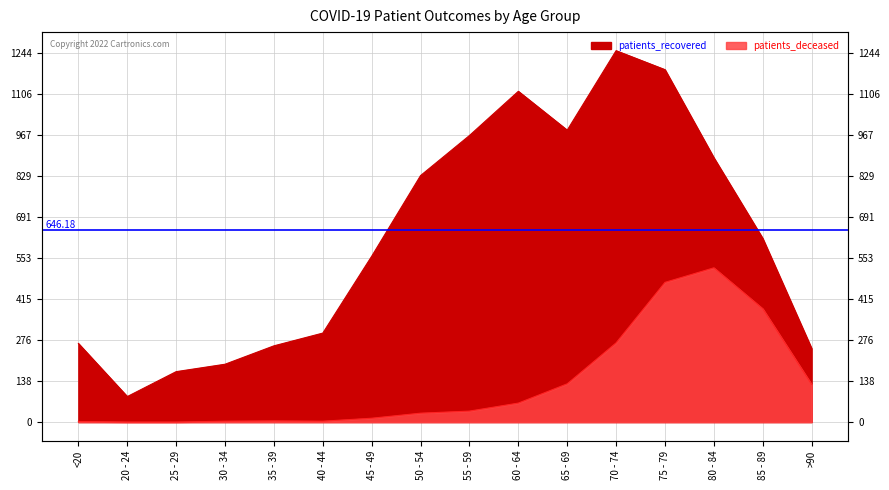

Which series changed the most between 25 - 29 and 50 - 54?

patients_recovered